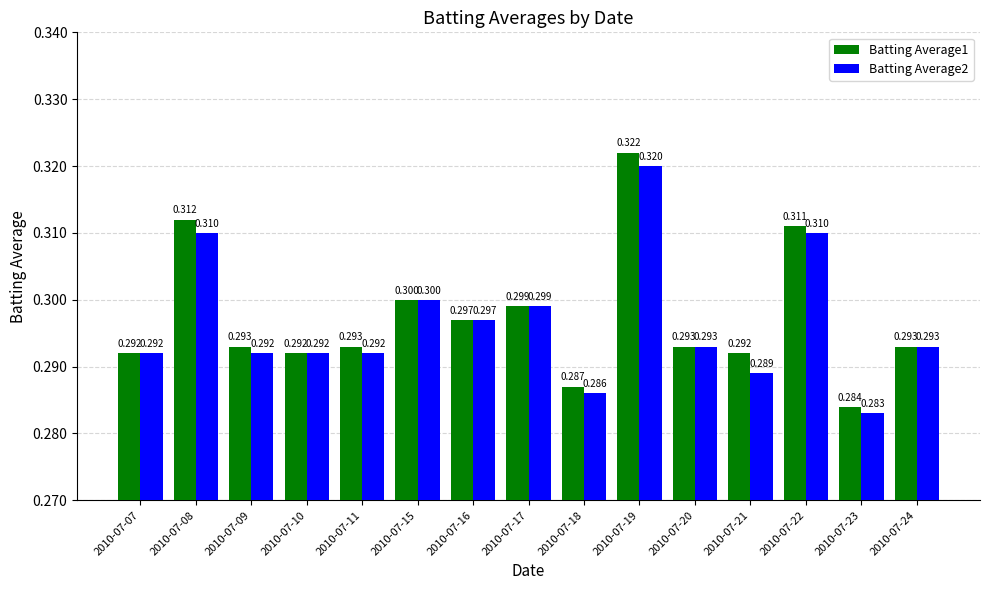

Is the value of Batting Average2 at 2010-07-08 greater than the value of Batting Average1 at 2010-07-08?

No